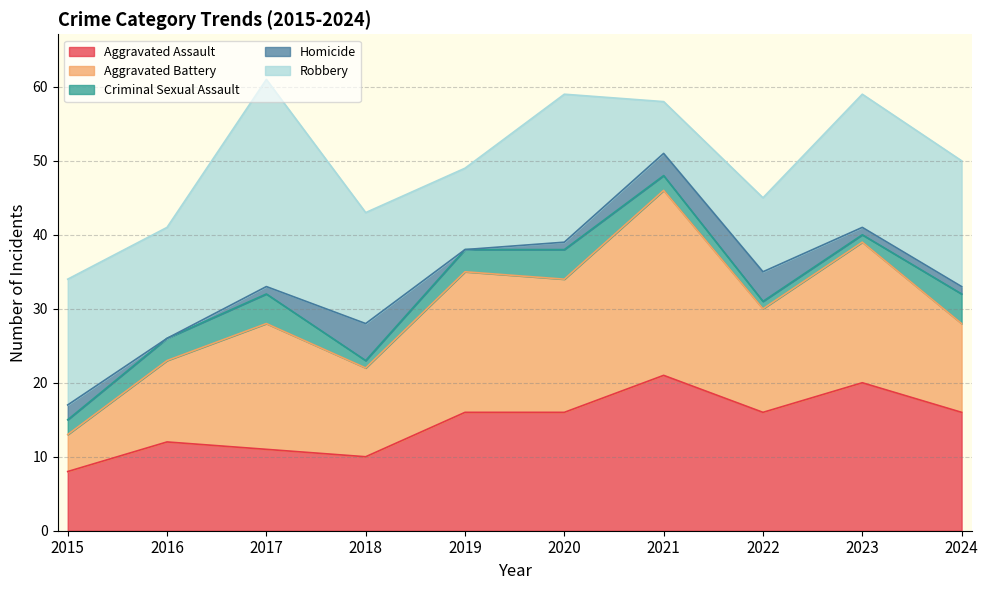

Does the chart have visible grid lines?

Yes